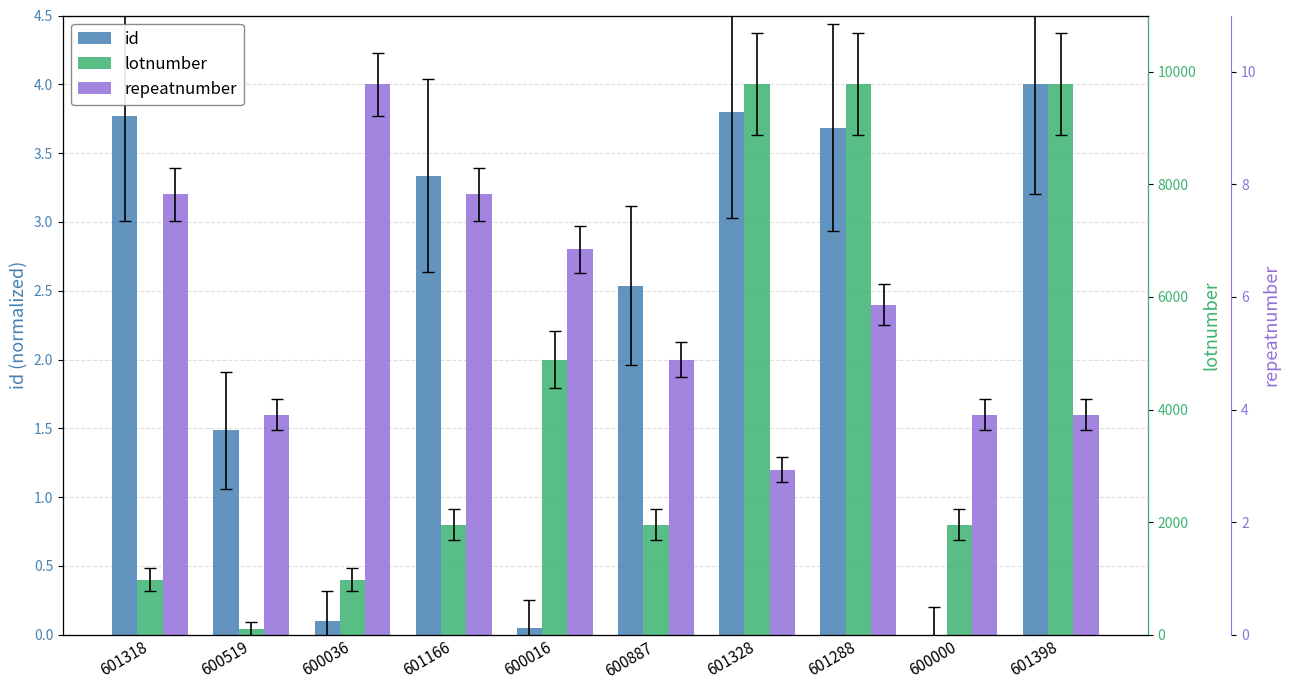

Which series has the widest spread of values?

id